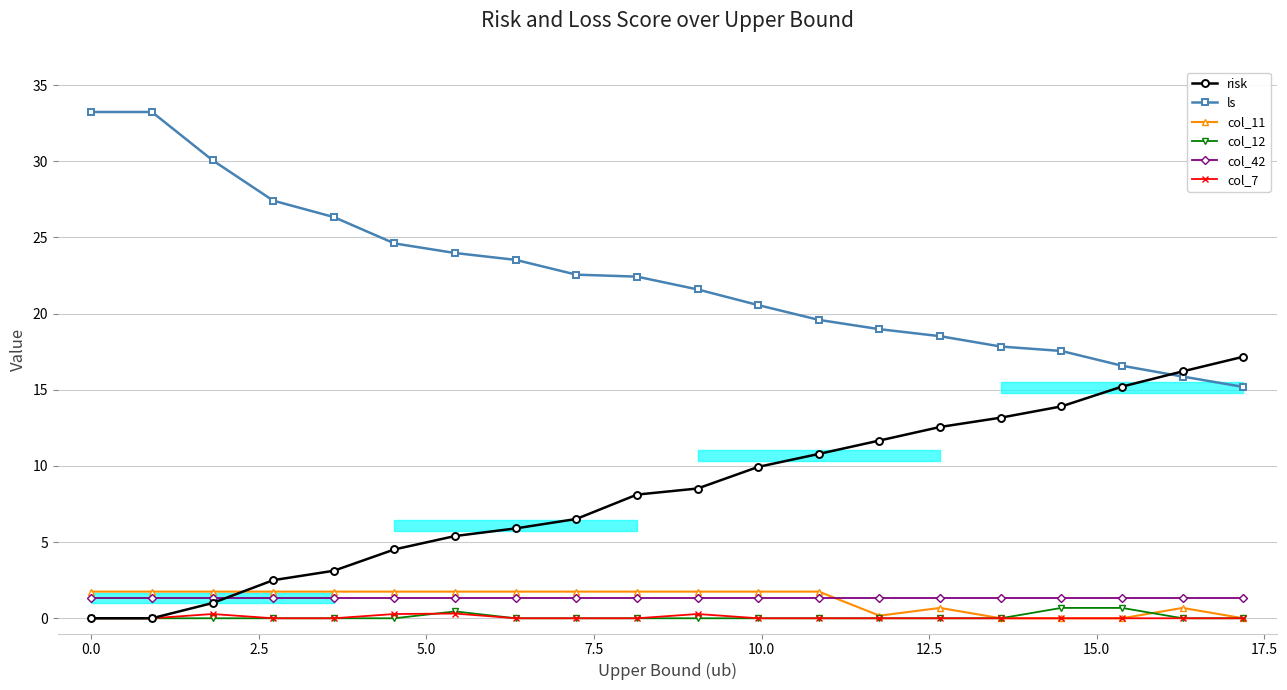

At how many categories does at least one series exceed 30?

3